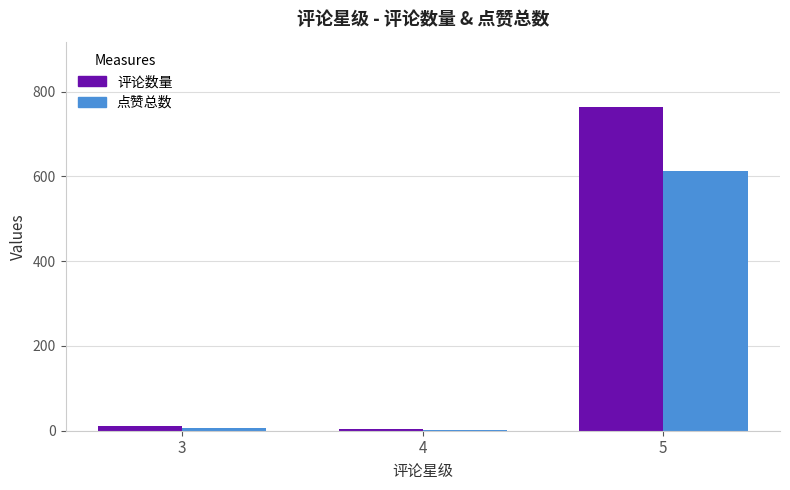

How many distinct data groups are displayed?

2